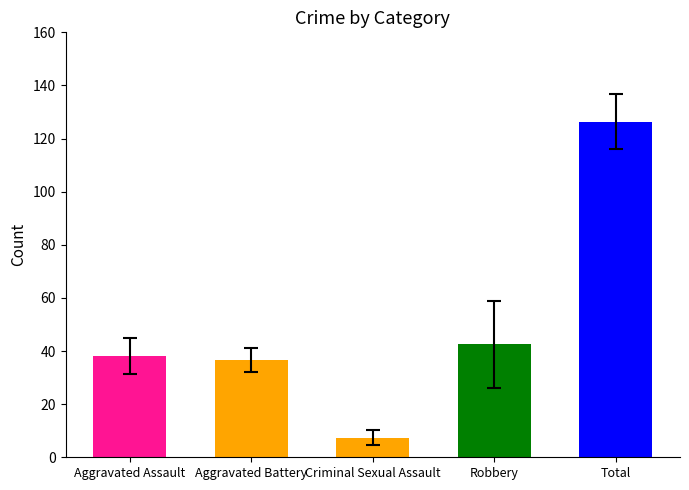

What is the maximum value shown in the chart?

126.3